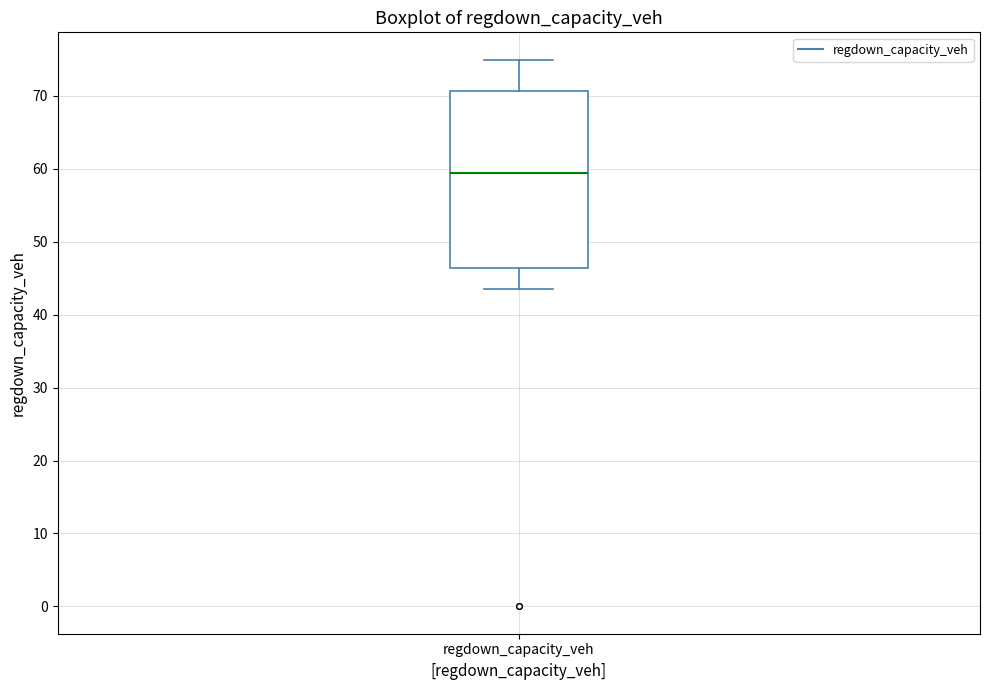

Read this box plot against the y-axis: the position of the median line, the range covered by the box, and the ends of both whiskers. The values are not printed on the chart, so give them approximately, as read against the axis.

median 59, box 46 to 71, whiskers 44 to 75